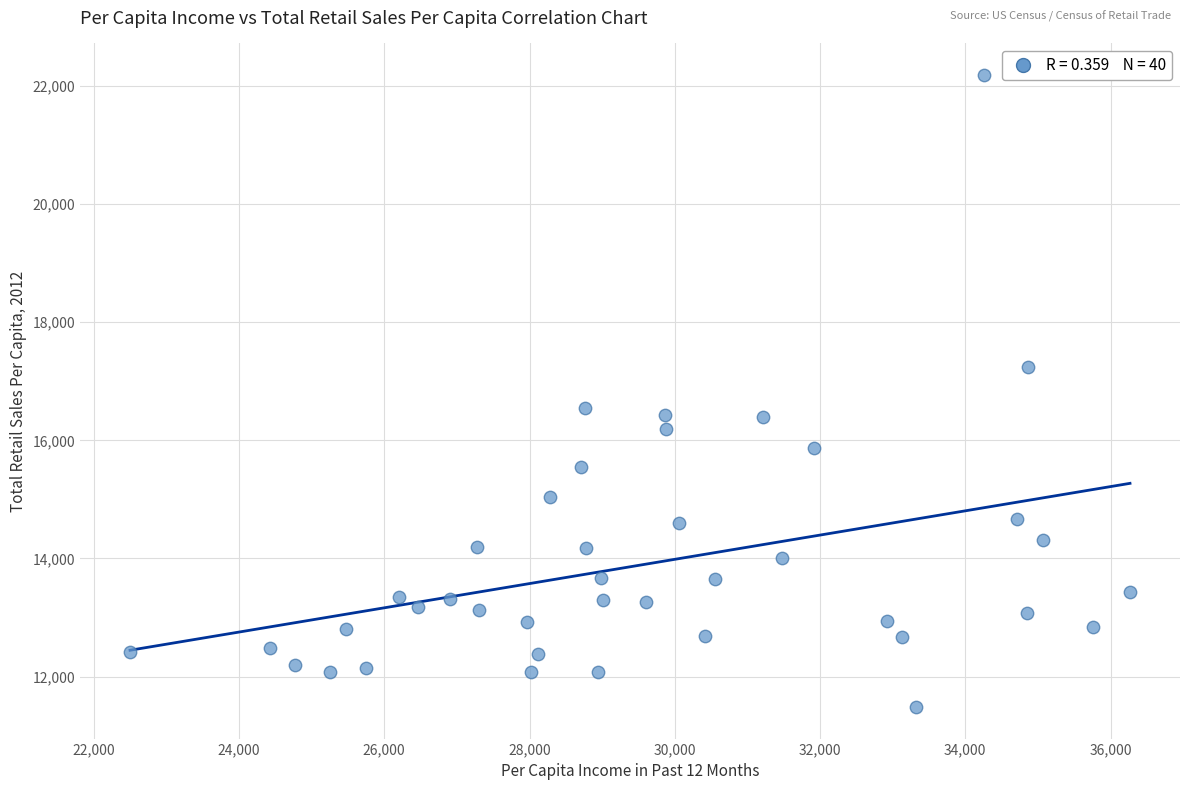

What Y value in the scatter plot is closest to 16834?

16550